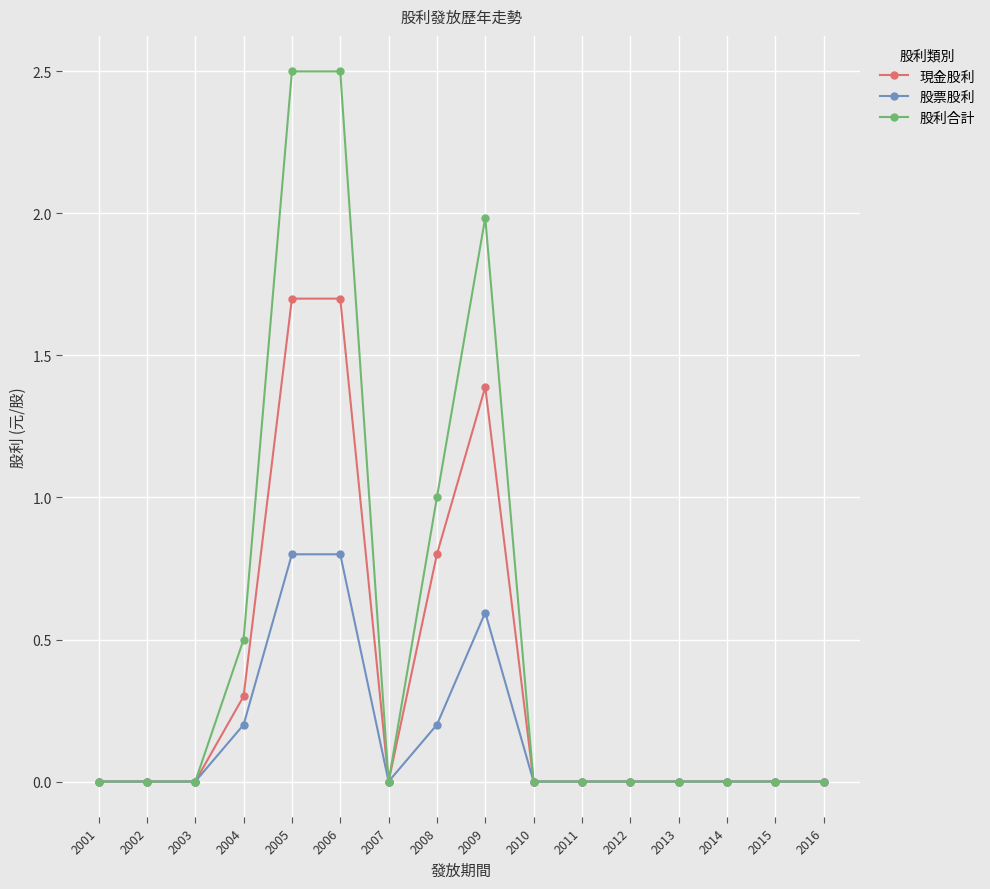

What is the maximum value shown in the chart?

2.5